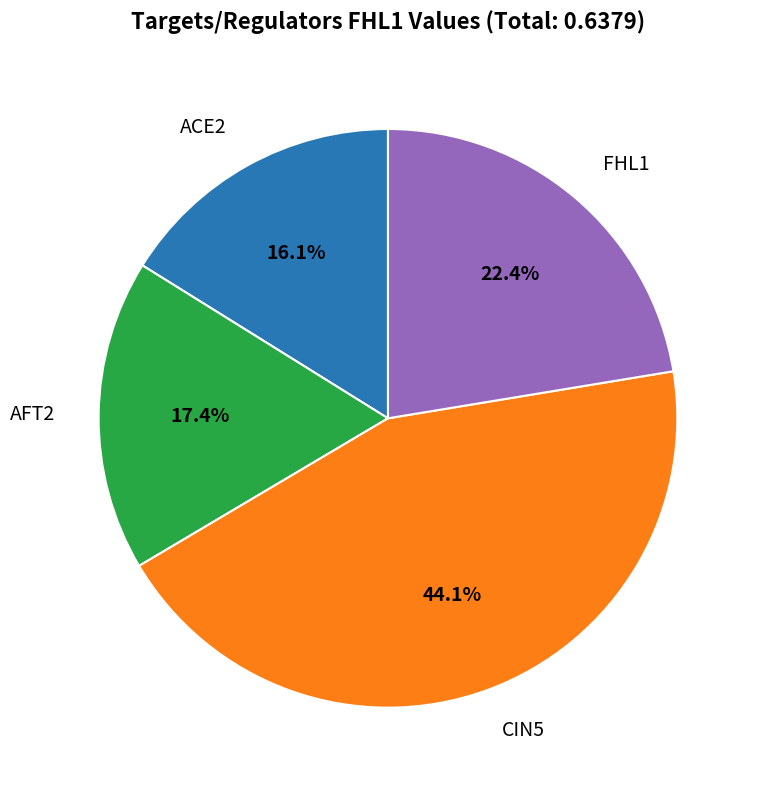

Does any single category account for the majority?

No